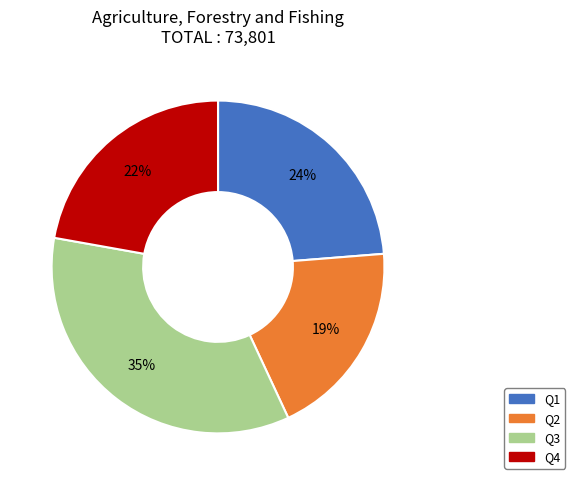

Does any single category account for the majority?

No